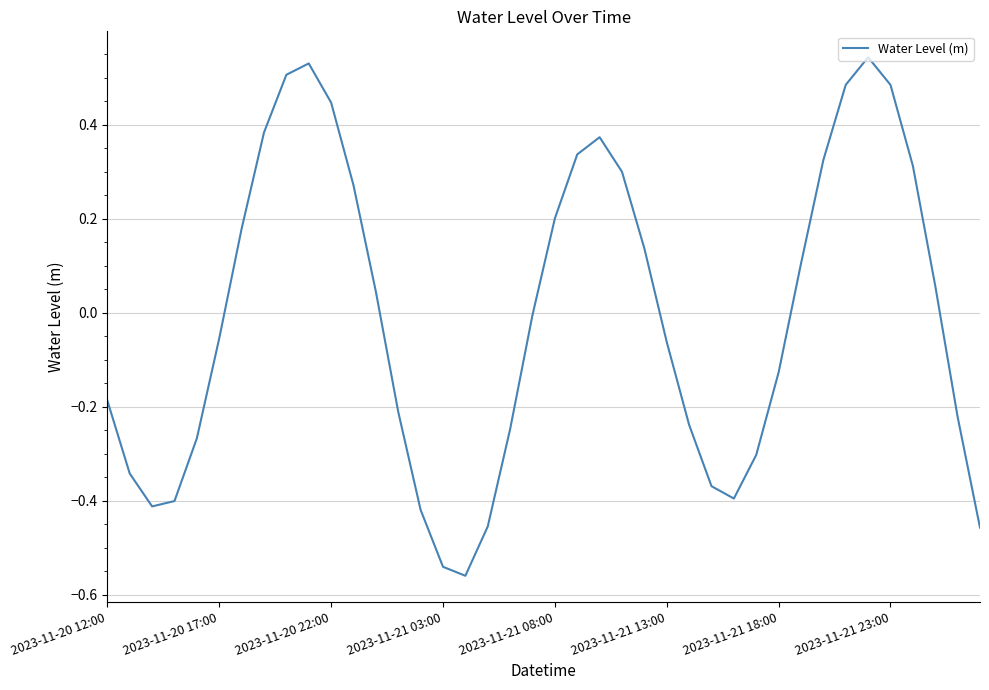

Count the number of data series in this chart.

1